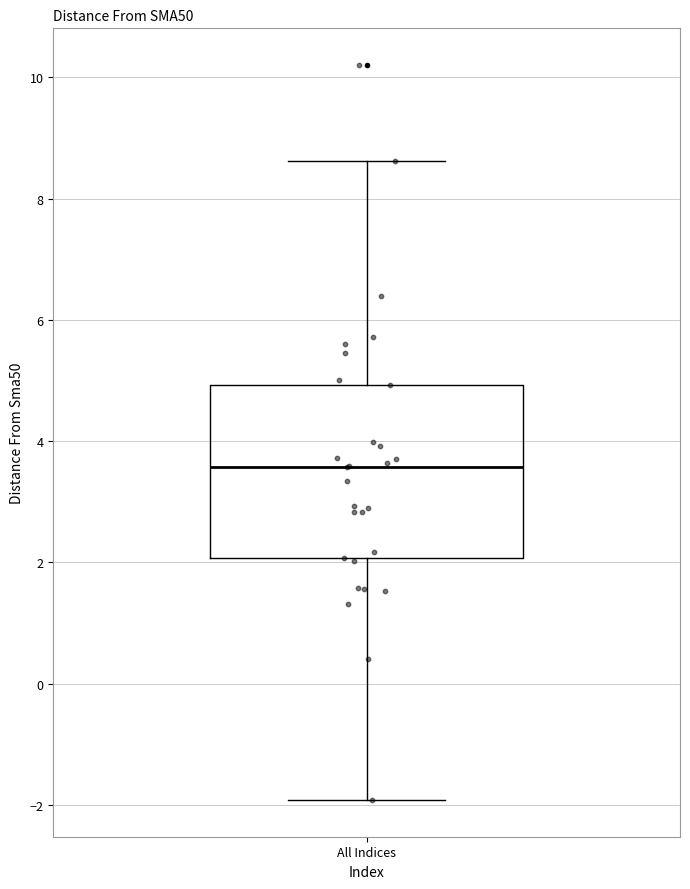

Transcribe this box plot: give where the median line is, the range the box spans, and where the two whiskers end, as read against the y-axis. The values are not printed on the chart, so give them approximately, as read against the axis.

median 3.6, box 2.0 to 5.0, whiskers -2.0 to 8.6